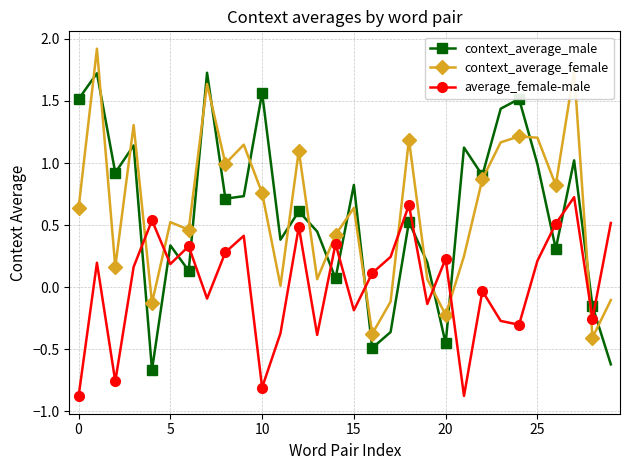

True or false: average_female-male and context_average_male cross at least once.

True